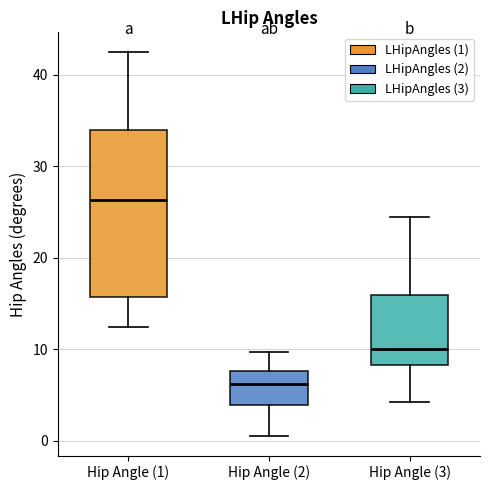

Which box's median line is the highest?

Hip Angle (1)